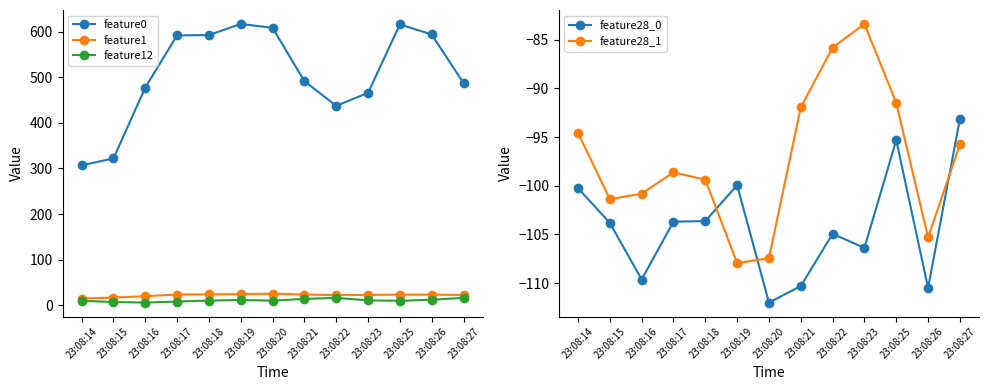

What is the lowest value of the feature28_0 series?

-112.0